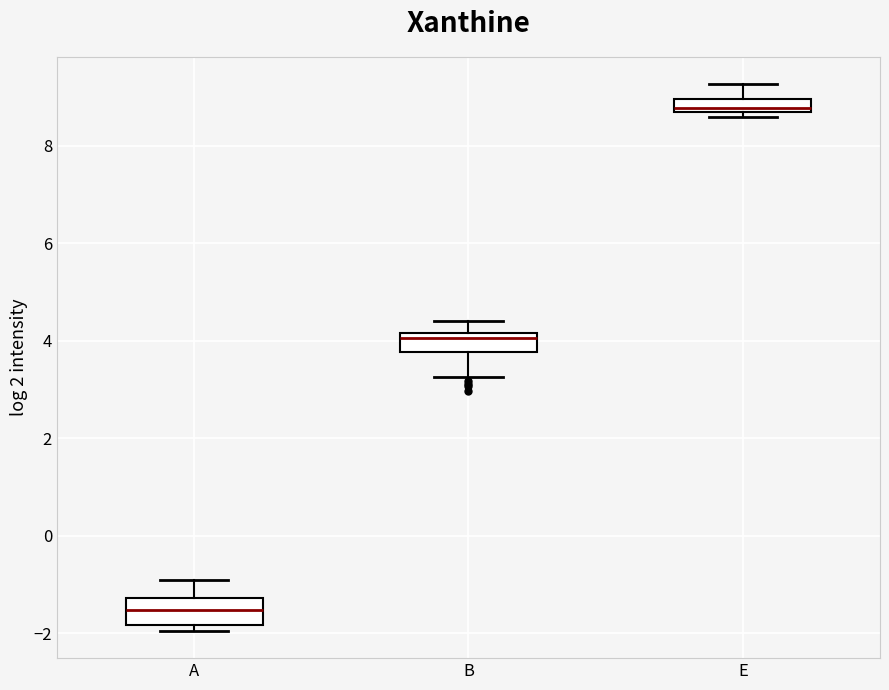

Which box's median line is the highest?

E